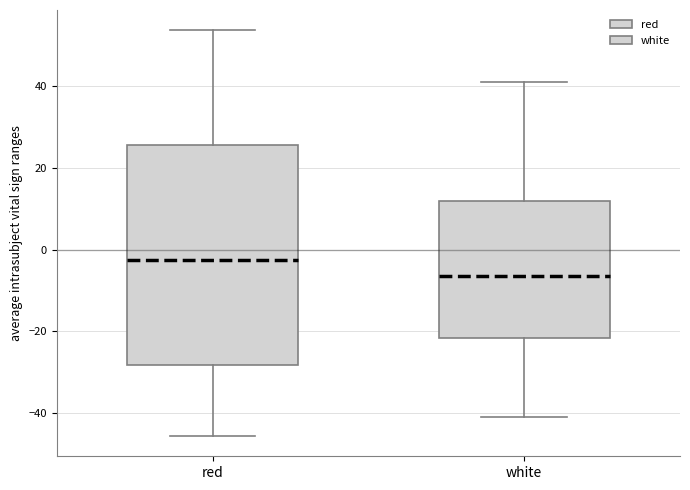

Which box has the lowest median line?

white